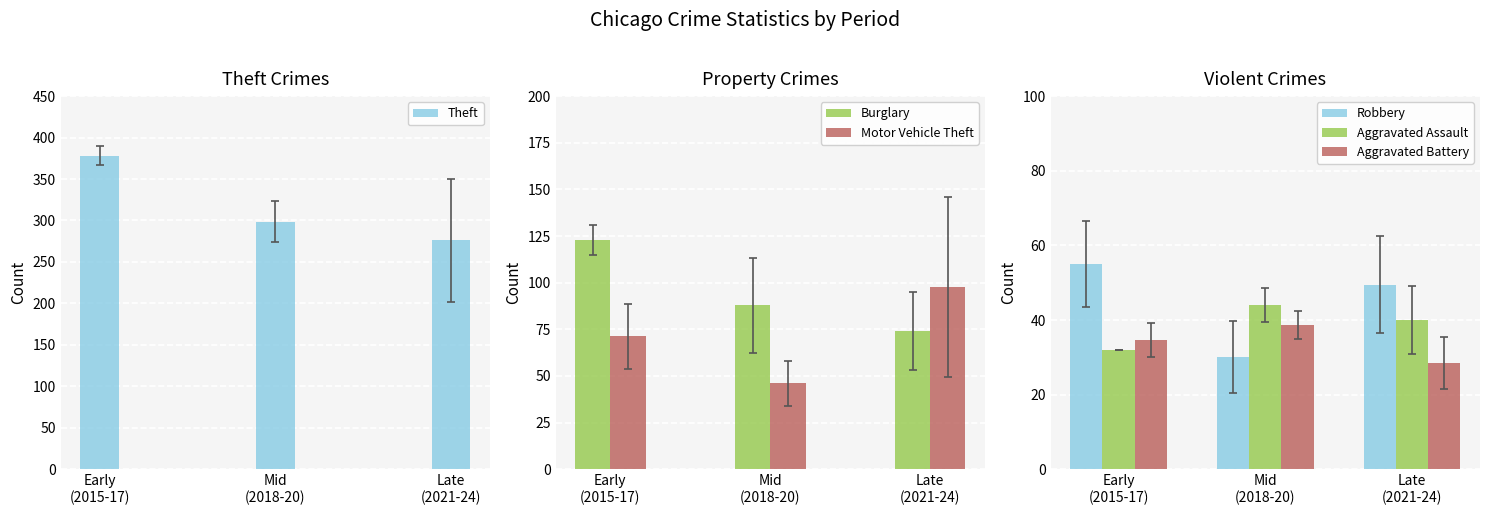

Does the chart contain any negative values?

No